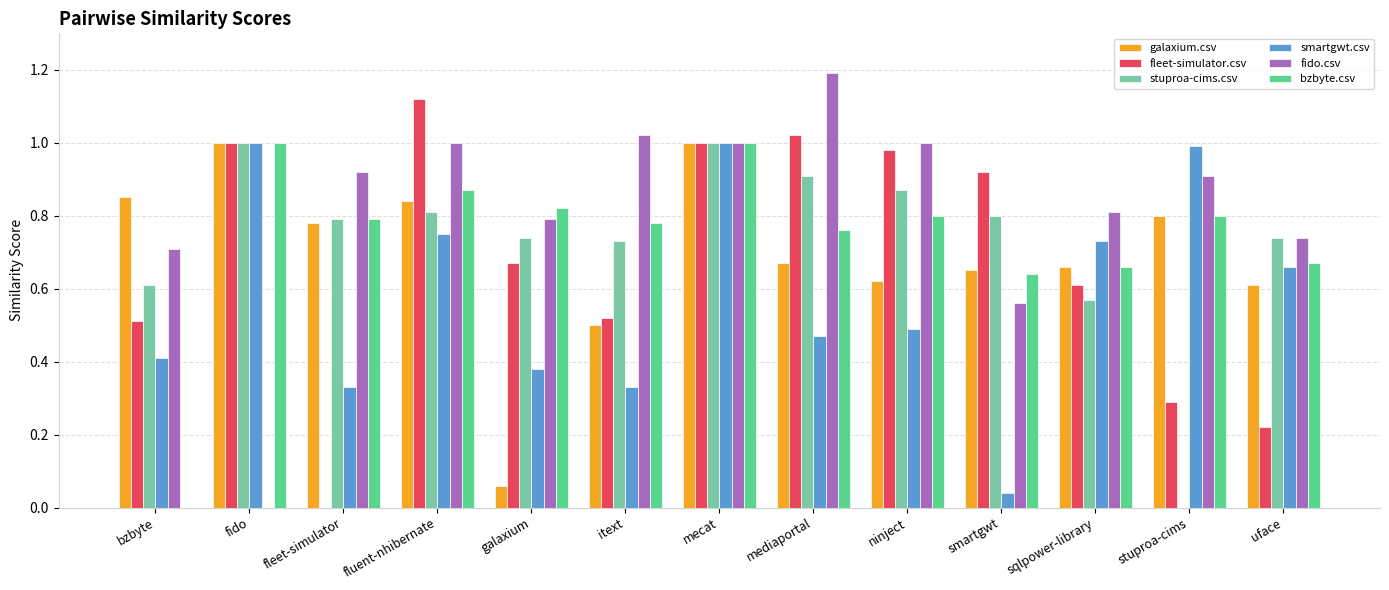

The value of bzbyte.csv at mecat is 0.7. True or false?

False